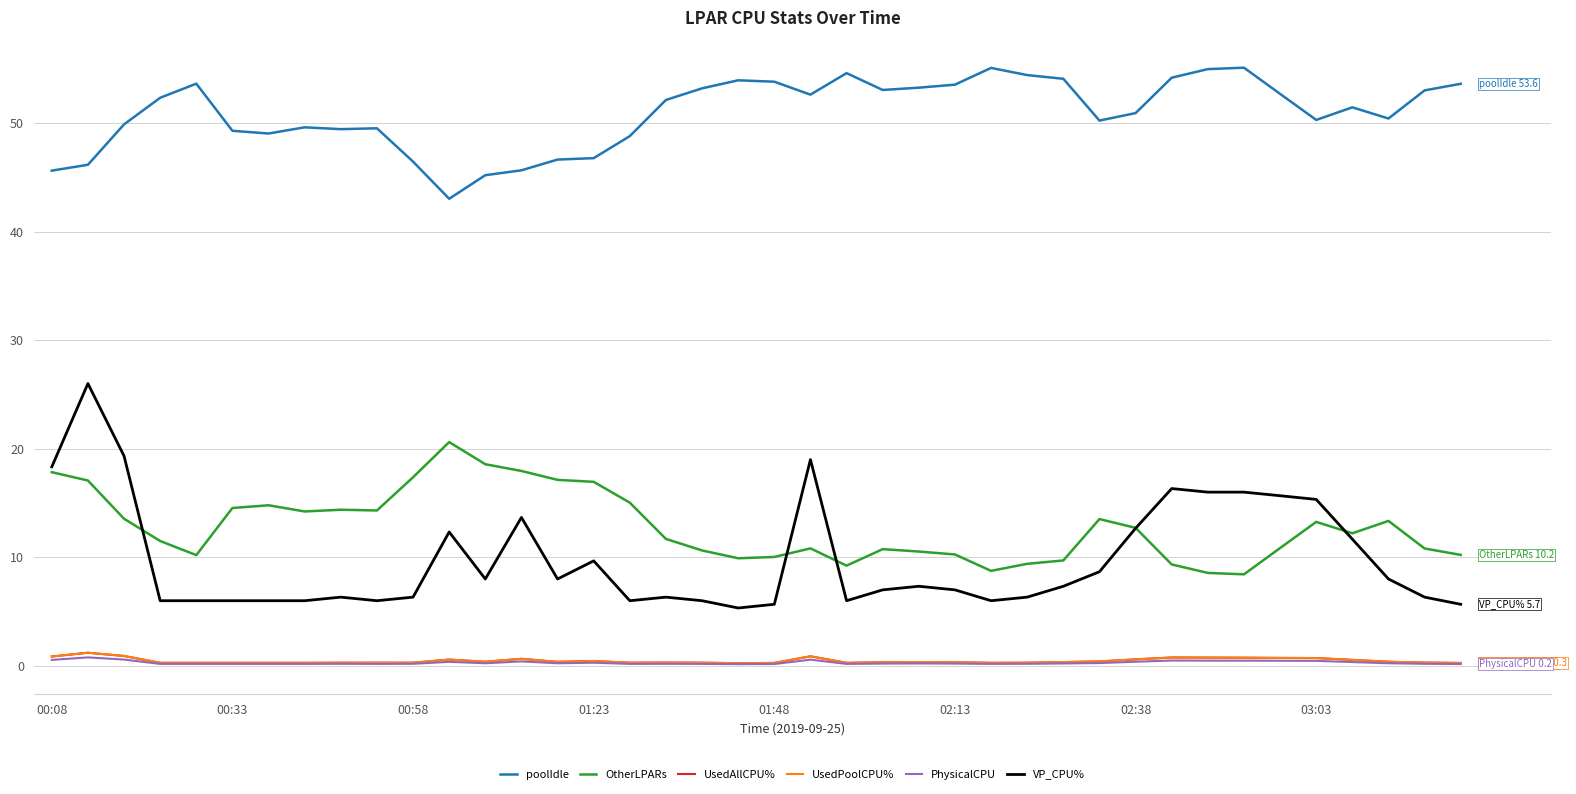

Which series has the largest total across all categories?

poolIdle